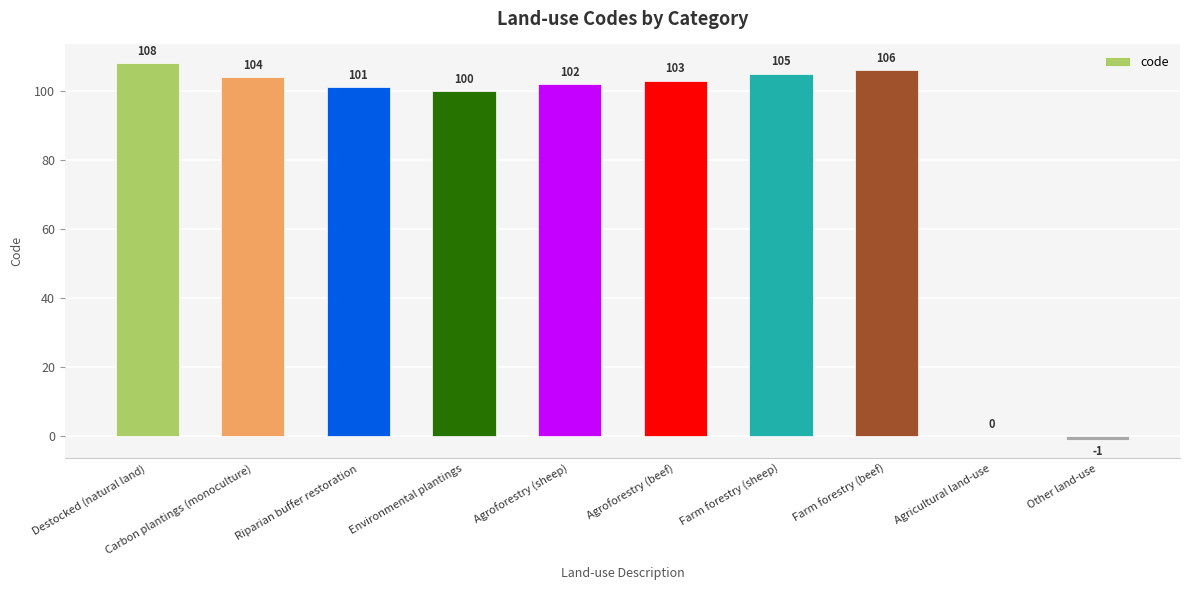

Reading left to right, what are all the values shown in this chart?

Destocked (natural land)=108	Carbon plantings (monoculture)=104	Riparian buffer restoration=101	Environmental plantings=100	Agroforestry (sheep)=102	Agroforestry (beef)=103	Farm forestry (sheep)=105	Farm forestry (beef)=106	Agricultural land-use=0	Other land-use=-1